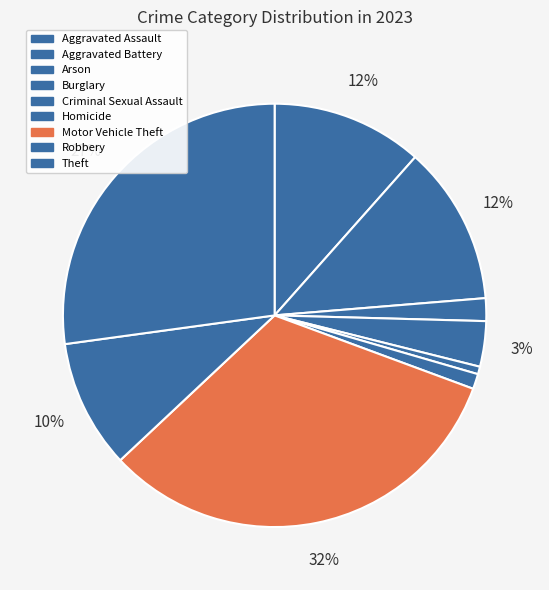

Count the number of slices in the pie.

9